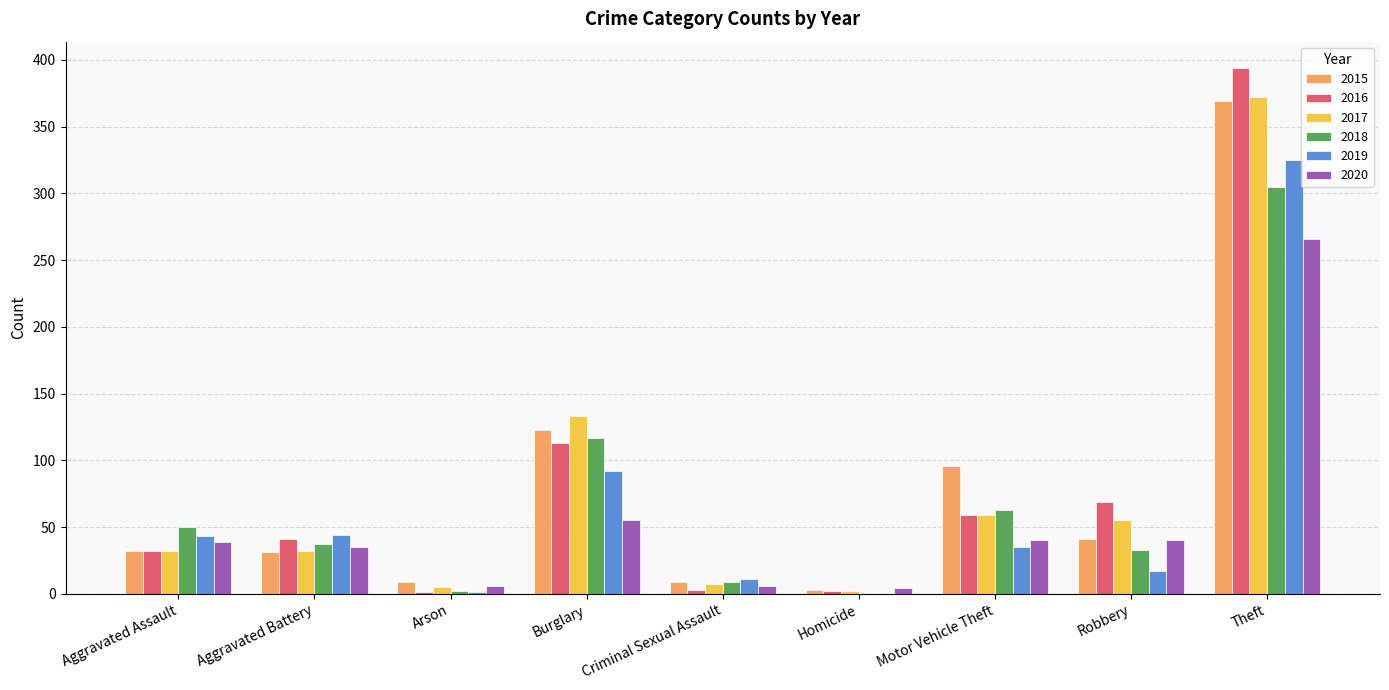

Is the value of 2020 at Burglary greater than the value of 2015 at Arson?

Yes